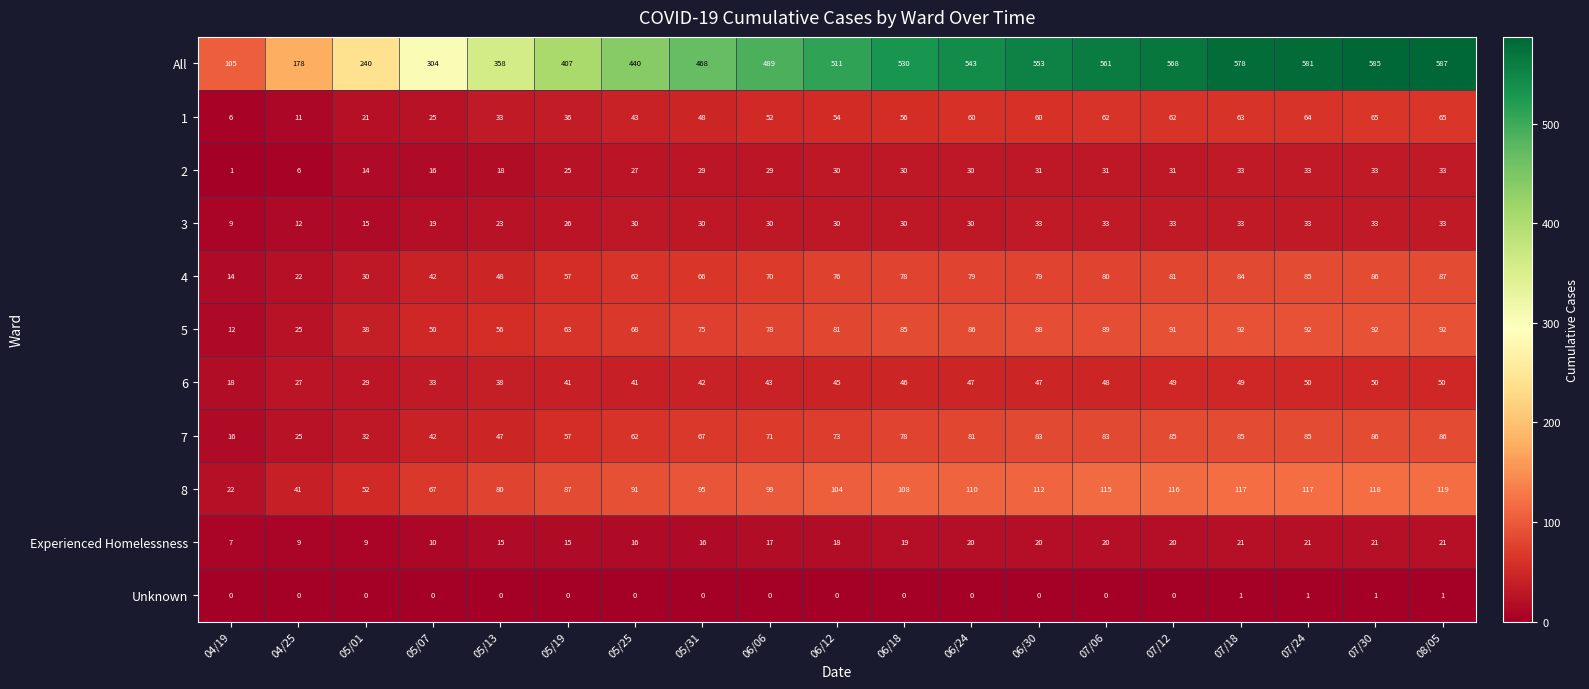

Which label corresponds to the largest value in the chart?

08/05